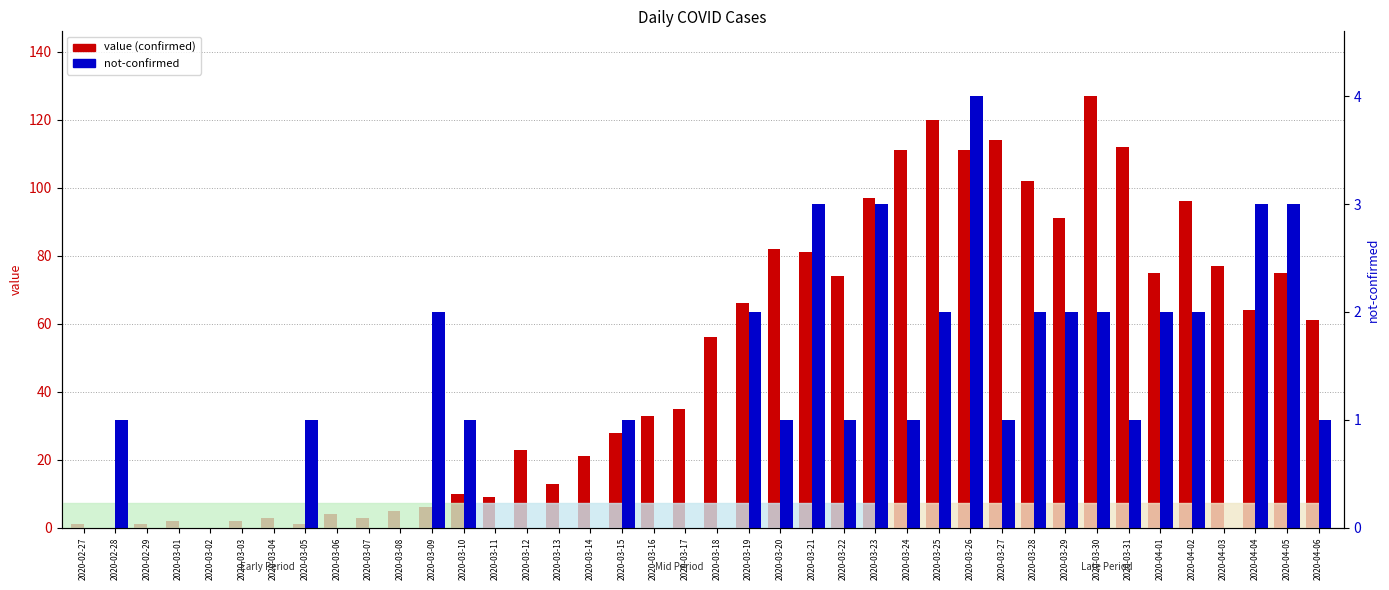

List the series in order of their peak value, highest first.

value, not-confirmed